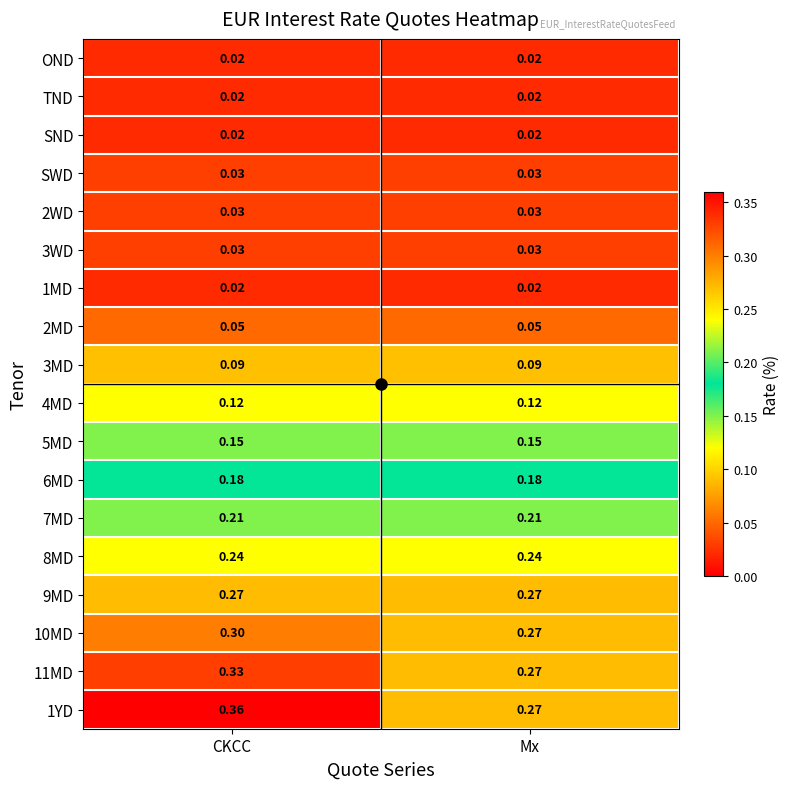

Which series has the largest total across all categories?

1YD